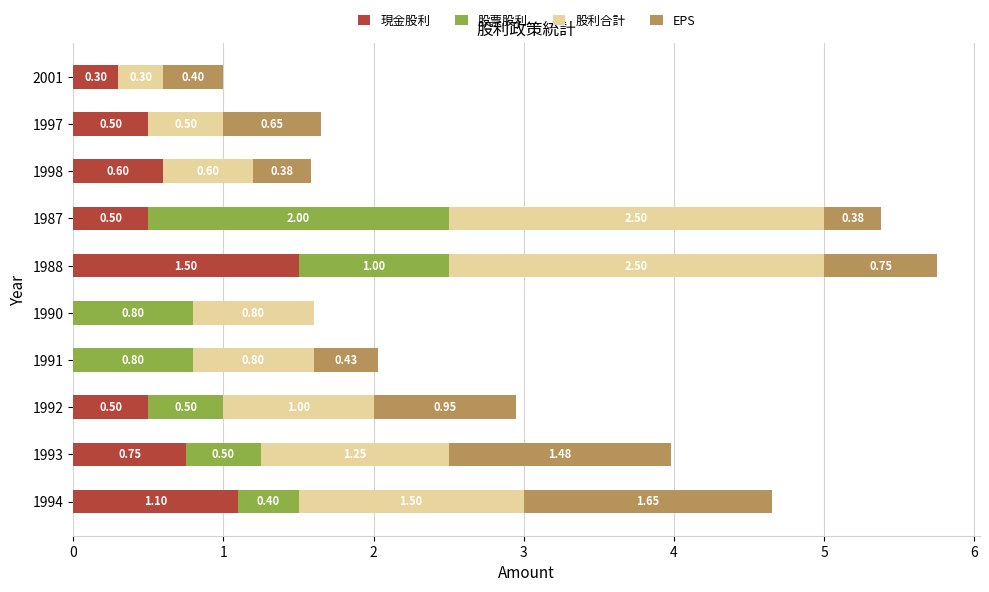

What is the total value across all series at 1992?

3.0